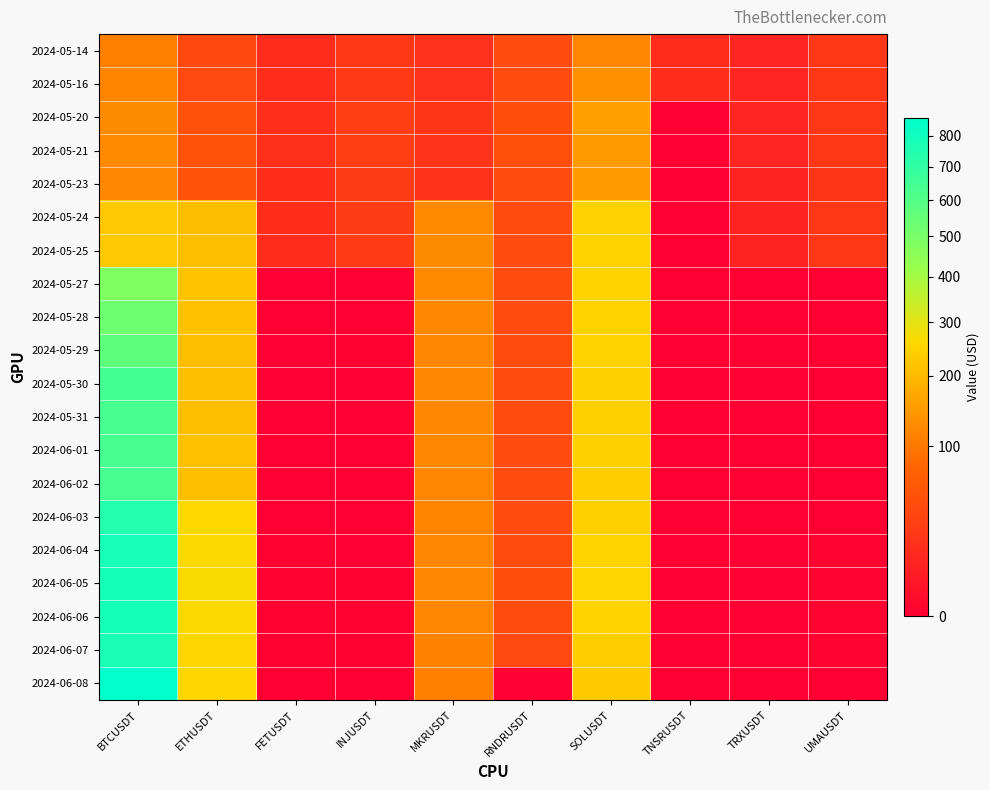

Reading left to right, list all the values displayed in this chart.

2024-05-14: BTCUSDT=108.8	ETHUSDT=39.6	FETUSDT=14.0	INJUSDT=23.1	MKRUSDT=18.3	RNDRUSDT=42.6	SOLUSDT=119.3	TNSRUSDT=14.5	TRXUSDT=10.4	UMAUSDT=23.6
2024-05-16: BTCUSDT=115.2	ETHUSDT=40.5	FETUSDT=16.0	INJUSDT=25.4	MKRUSDT=18.4	RNDRUSDT=42.6	SOLUSDT=133.8	TNSRUSDT=15.5	TRXUSDT=10.4	UMAUSDT=23.1
2024-05-20: BTCUSDT=126.2	ETHUSDT=50.3	FETUSDT=17.0	INJUSDT=30.6	MKRUSDT=21.6	RNDRUSDT=46.2	SOLUSDT=156.8	TNSRUSDT=0.0	TRXUSDT=10.4	UMAUSDT=23.3
2024-05-21: BTCUSDT=123.9	ETHUSDT=52.1	FETUSDT=17.7	INJUSDT=29.9	MKRUSDT=20.9	RNDRUSDT=47.5	SOLUSDT=149.7	TNSRUSDT=0.0	TRXUSDT=10.3	UMAUSDT=23.1
2024-05-23: BTCUSDT=120.1	ETHUSDT=52.0	FETUSDT=16.5	INJUSDT=28.3	MKRUSDT=19.4	RNDRUSDT=43.5	SOLUSDT=148.0	TNSRUSDT=0.0	TRXUSDT=9.6	UMAUSDT=21.5
2024-05-24: BTCUSDT=227.7	ETHUSDT=207.7	FETUSDT=16.2	INJUSDT=27.8	MKRUSDT=123.7	RNDRUSDT=42.9	SOLUSDT=245.5	TNSRUSDT=0.0	TRXUSDT=9.7	UMAUSDT=23.2
2024-05-25: BTCUSDT=230.2	ETHUSDT=208.9	FETUSDT=16.1	INJUSDT=27.4	MKRUSDT=125.7	RNDRUSDT=42.8	SOLUSDT=246.5	TNSRUSDT=0.0	TRXUSDT=9.5	UMAUSDT=22.7
2024-05-27: BTCUSDT=484.6	ETHUSDT=217.0	FETUSDT=0.0	INJUSDT=0.1	MKRUSDT=124.3	RNDRUSDT=43.1	SOLUSDT=249.1	TNSRUSDT=0.0	TRXUSDT=0.0	UMAUSDT=0.0
2024-05-28: BTCUSDT=529.6	ETHUSDT=214.2	FETUSDT=0.0	INJUSDT=0.1	MKRUSDT=122.2	RNDRUSDT=43.4	SOLUSDT=247.0	TNSRUSDT=0.0	TRXUSDT=0.0	UMAUSDT=0.0
2024-05-29: BTCUSDT=573.4	ETHUSDT=209.9	FETUSDT=0.0	INJUSDT=0.1	MKRUSDT=120.8	RNDRUSDT=43.7	SOLUSDT=246.5	TNSRUSDT=0.0	TRXUSDT=0.0	UMAUSDT=0.0
2024-05-30: BTCUSDT=643.0	ETHUSDT=208.8	FETUSDT=0.0	INJUSDT=0.1	MKRUSDT=121.5	RNDRUSDT=42.6	SOLUSDT=244.4	TNSRUSDT=0.0	TRXUSDT=0.0	UMAUSDT=0.0
2024-05-31: BTCUSDT=635.4	ETHUSDT=209.6	FETUSDT=0.0	INJUSDT=0.1	MKRUSDT=121.6	RNDRUSDT=43.0	SOLUSDT=242.6	TNSRUSDT=0.0	TRXUSDT=0.0	UMAUSDT=0.0
2024-06-01: BTCUSDT=637.5	ETHUSDT=212.6	FETUSDT=0.0	INJUSDT=0.1	MKRUSDT=120.5	RNDRUSDT=42.7	SOLUSDT=243.3	TNSRUSDT=0.0	TRXUSDT=0.0	UMAUSDT=0.0
2024-06-02: BTCUSDT=637.5	ETHUSDT=210.7	FETUSDT=0.1	INJUSDT=0.1	MKRUSDT=118.7	RNDRUSDT=42.2	SOLUSDT=238.9	TNSRUSDT=0.0	TRXUSDT=0.0	UMAUSDT=0.0
2024-06-03: BTCUSDT=740.5	ETHUSDT=261.2	FETUSDT=0.1	INJUSDT=0.1	MKRUSDT=115.8	RNDRUSDT=42.5	SOLUSDT=241.5	TNSRUSDT=0.0	TRXUSDT=0.0	UMAUSDT=0.0
2024-06-04: BTCUSDT=780.3	ETHUSDT=264.2	FETUSDT=0.1	INJUSDT=0.1	MKRUSDT=118.4	RNDRUSDT=43.9	SOLUSDT=251.6	TNSRUSDT=0.0	TRXUSDT=0.0	UMAUSDT=0.1
2024-06-05: BTCUSDT=786.6	ETHUSDT=268.1	FETUSDT=0.1	INJUSDT=0.1	MKRUSDT=120.5	RNDRUSDT=45.4	SOLUSDT=254.2	TNSRUSDT=0.0	TRXUSDT=0.0	UMAUSDT=0.1
2024-06-06: BTCUSDT=783.2	ETHUSDT=264.4	FETUSDT=0.1	INJUSDT=0.1	MKRUSDT=117.7	RNDRUSDT=44.1	SOLUSDT=249.2	TNSRUSDT=0.0	TRXUSDT=0.1	UMAUSDT=0.1
2024-06-07: BTCUSDT=767.2	ETHUSDT=255.0	FETUSDT=0.1	INJUSDT=0.1	MKRUSDT=112.5	RNDRUSDT=40.7	SOLUSDT=238.0	TNSRUSDT=0.0	TRXUSDT=0.1	UMAUSDT=0.1
2024-06-08: BTCUSDT=860.5	ETHUSDT=255.3	FETUSDT=0.0	INJUSDT=0.0	MKRUSDT=109.0	RNDRUSDT=0.0	SOLUSDT=231.2	TNSRUSDT=0.0	TRXUSDT=0.0	UMAUSDT=0.0